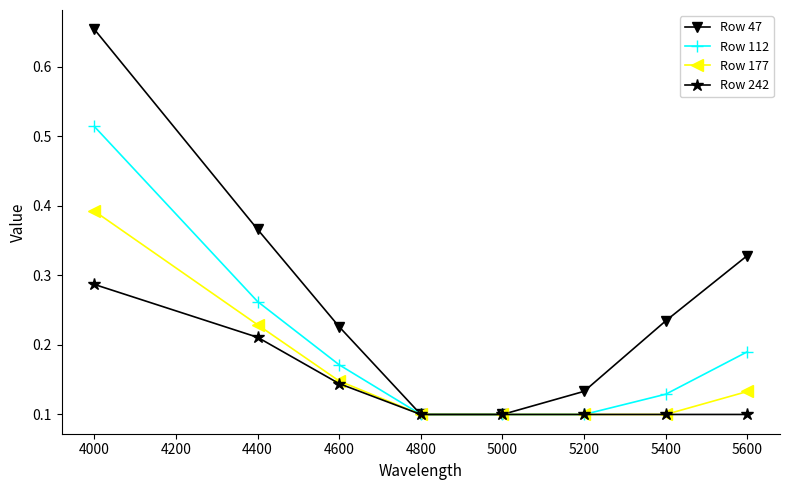

How many Row 112 values are between 0 and 1?

8